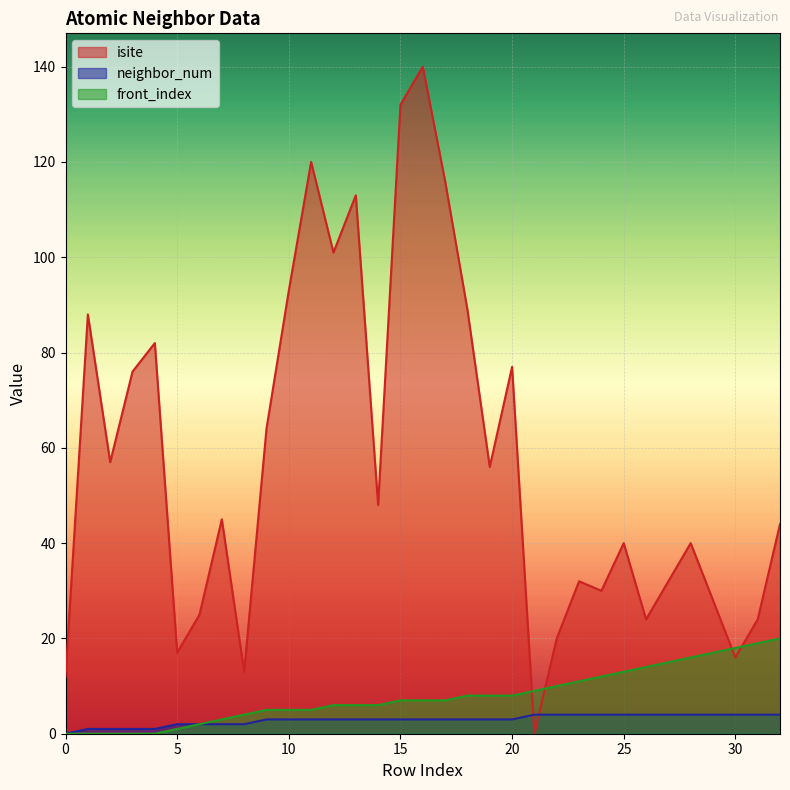

What is the maximum value shown in the chart?

140